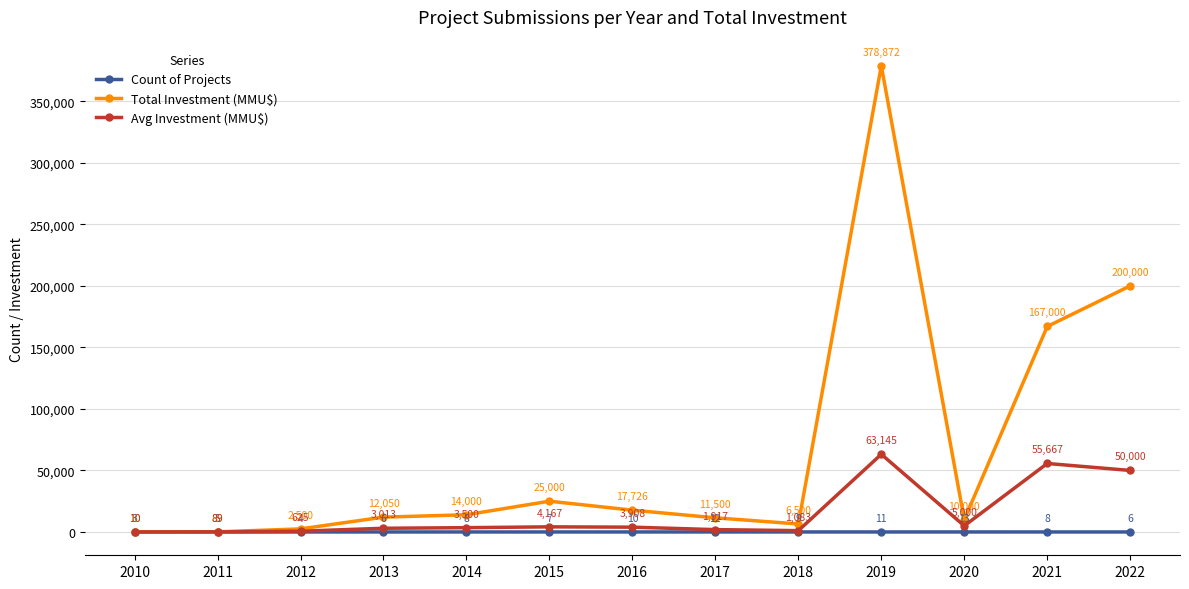

True or false: Count of Projects and Total Investment (MMU$) cross at least once.

False